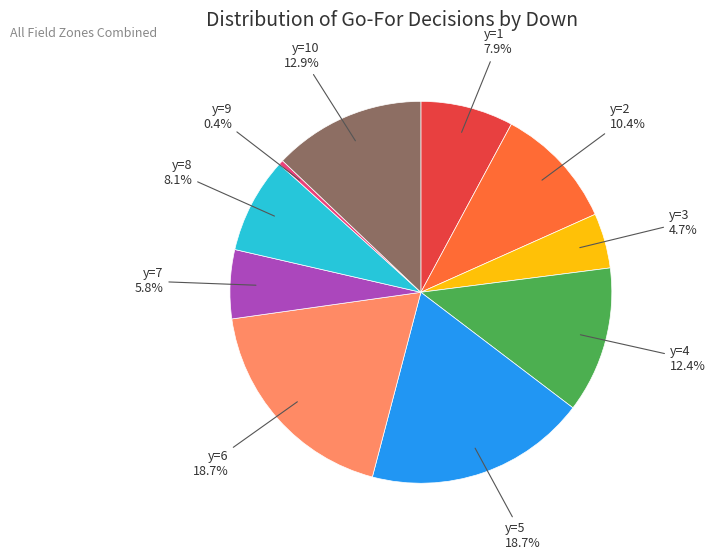

Does any single category account for the majority?

No